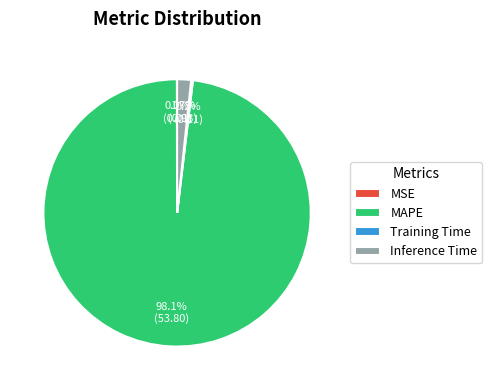

What percentage is NOT represented by MAPE?

1.9%